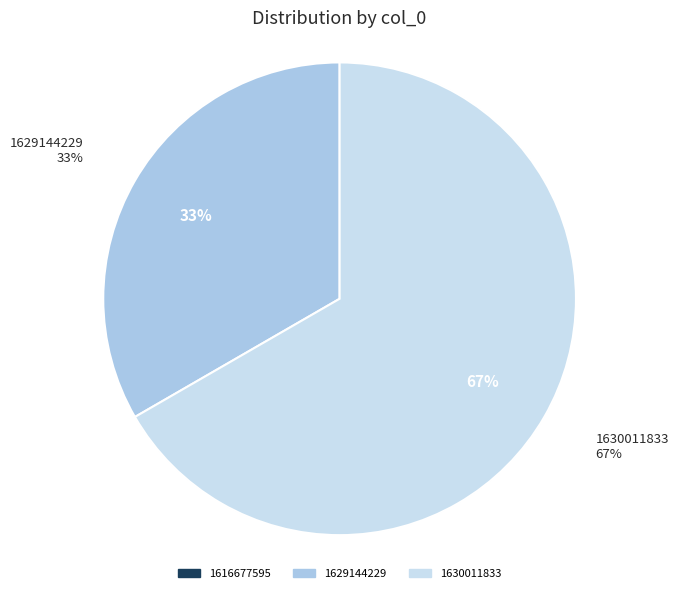

What is the smallest slice in the pie chart?

1616677595